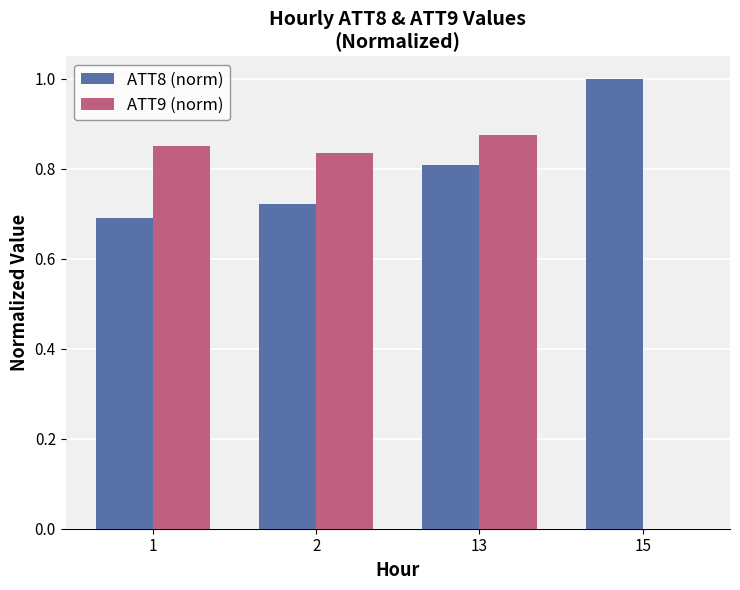

Which series has the largest range (max minus min)?

ATT9 (norm)